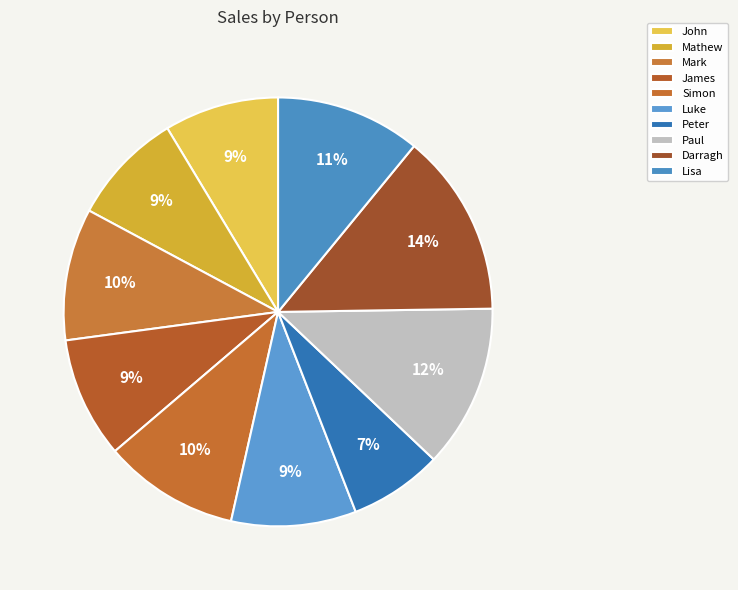

Count the number of slices in the pie.

10